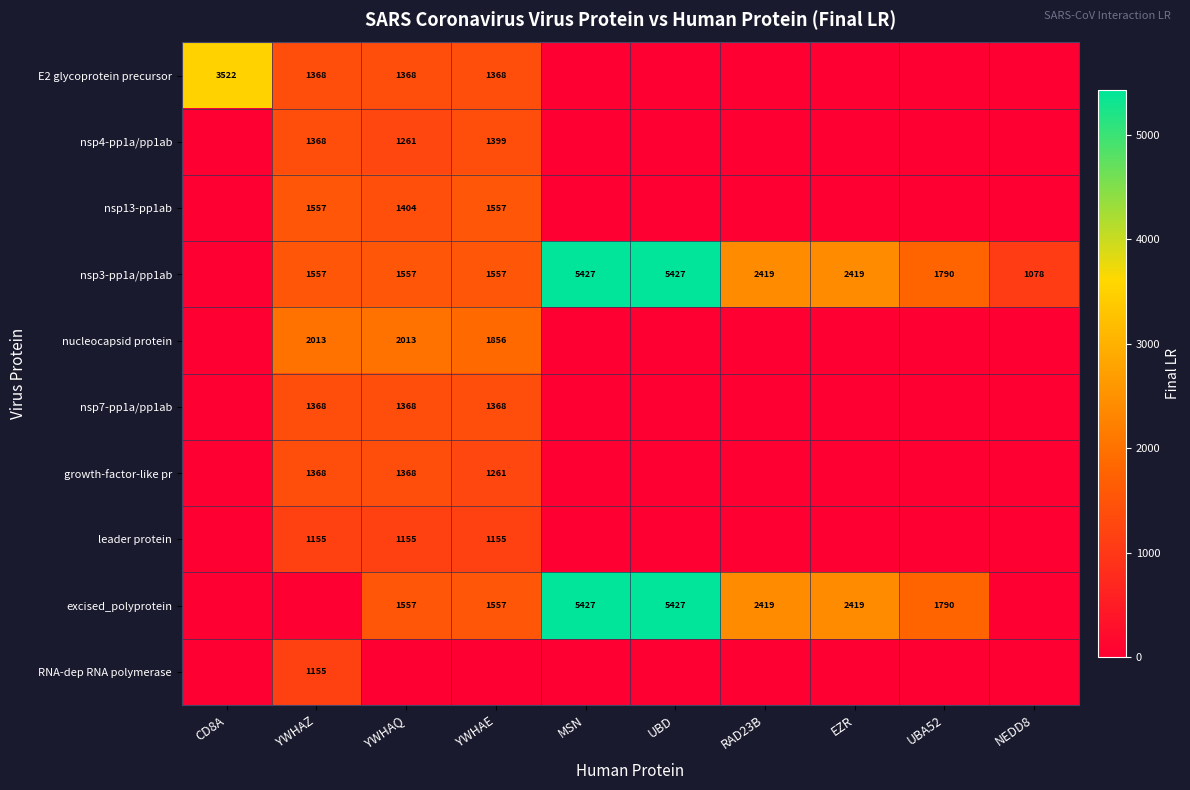

At which category is the sum across all series the highest?

YWHAE